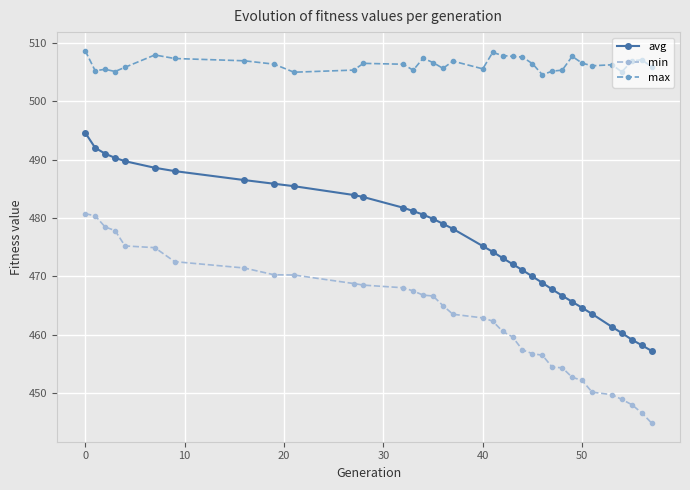

True or false: max and avg intersect in this chart.

False